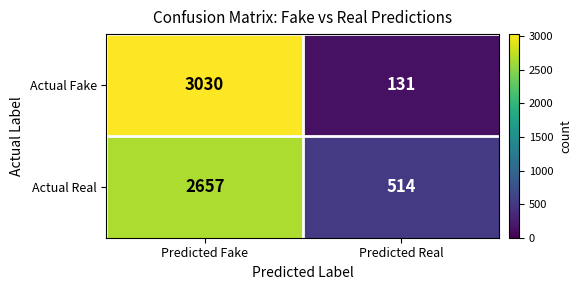

Reading left to right, transcribe all the data shown in this chart.

Actual Fake: 3030	131
Actual Real: 2657	514